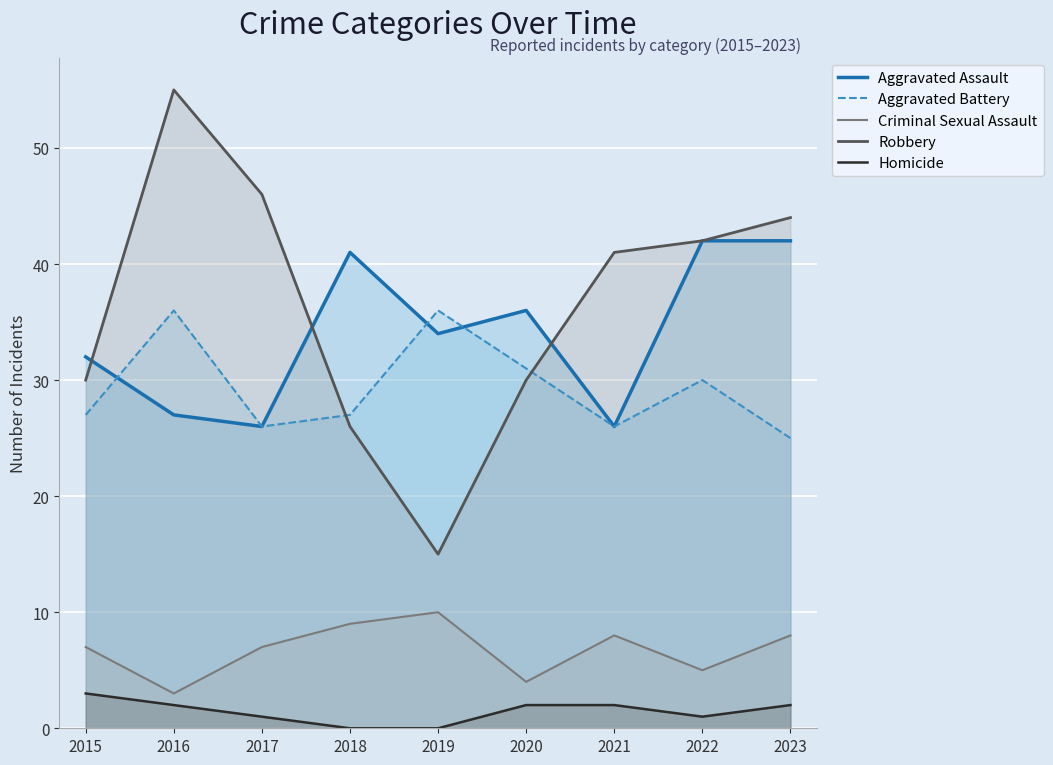

At how many categories does at least one series exceed 25?

9